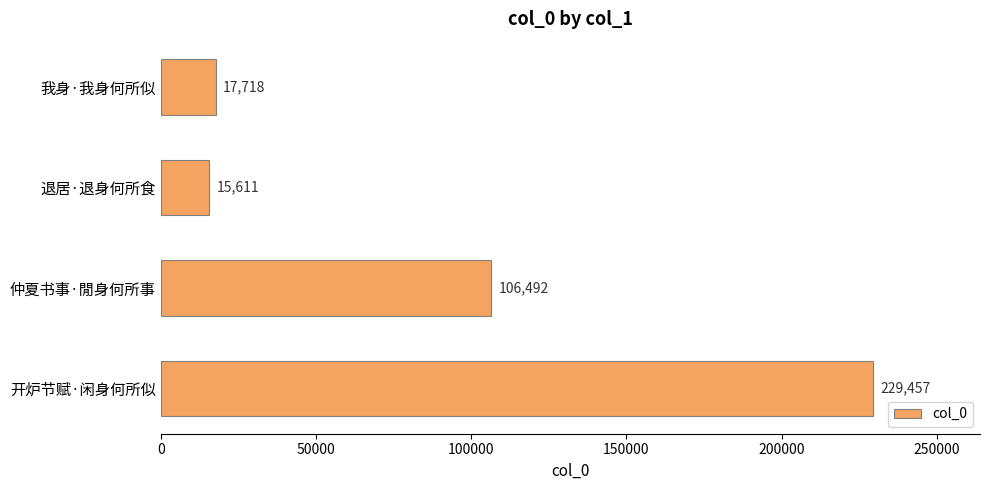

List the labels in order of value, smallest first.

退居·退身何所食, 我身·我身何所似, 仲夏书事·閒身何所事, 开炉节赋·闲身何所似